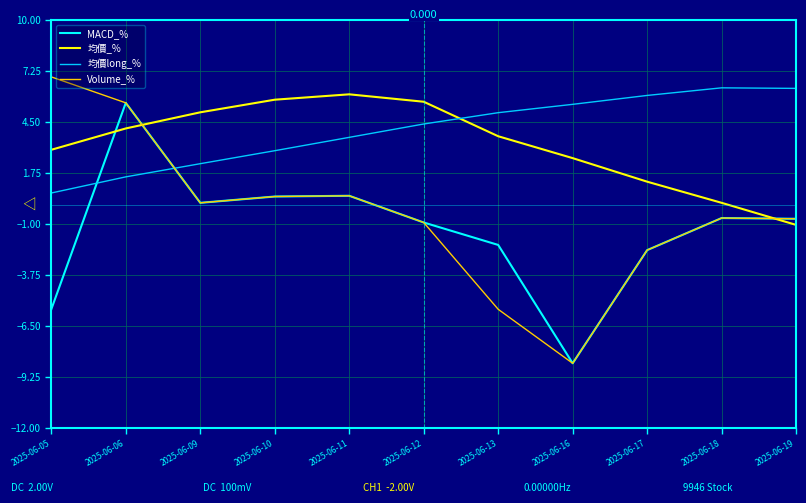

Where is the first local maximum for MACD_%?

2025-06-06